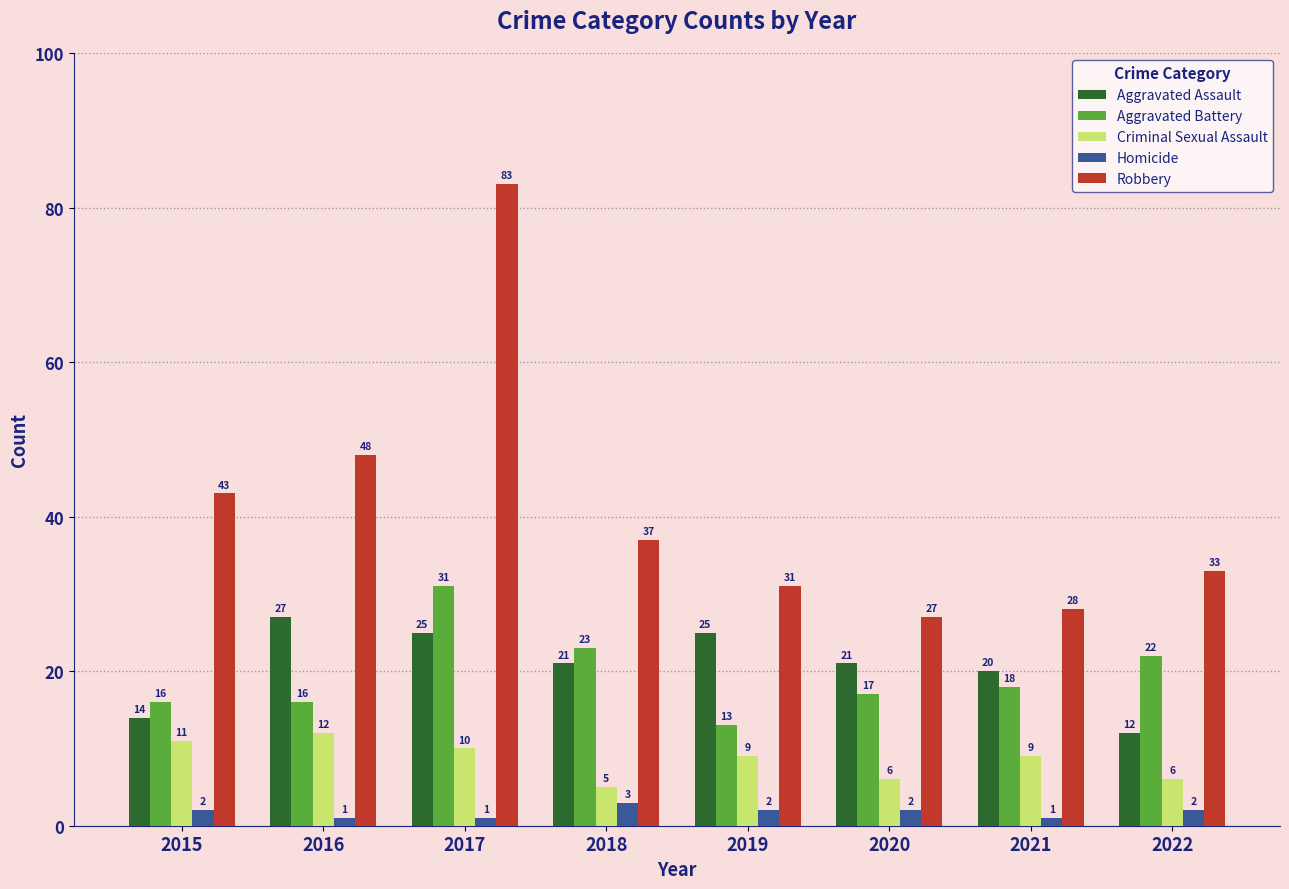

List the series in order of their peak value, lowest first.

Homicide, Criminal Sexual Assault, Aggravated Assault, Aggravated Battery, Robbery